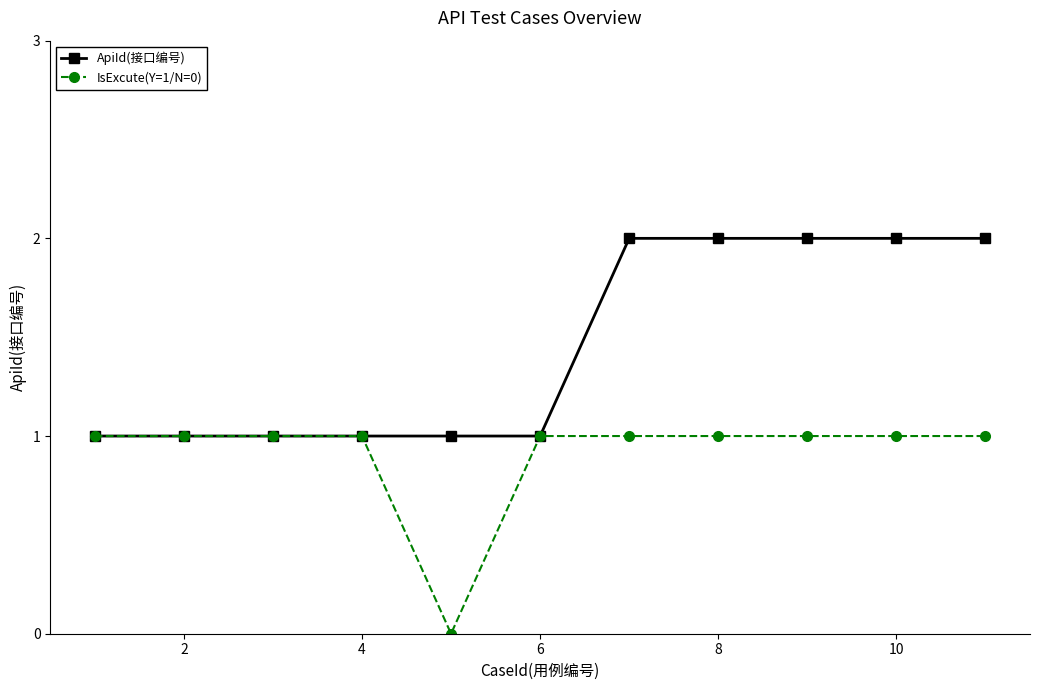

Is this an area chart (filled region under the line)?

No